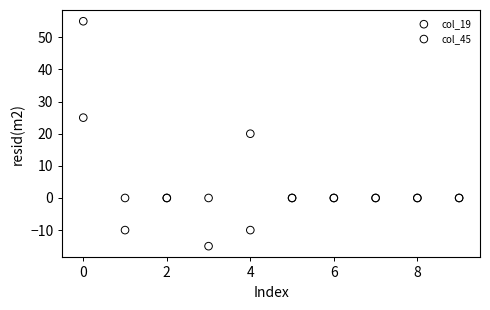

Which series contains the highest Y value?

col_19